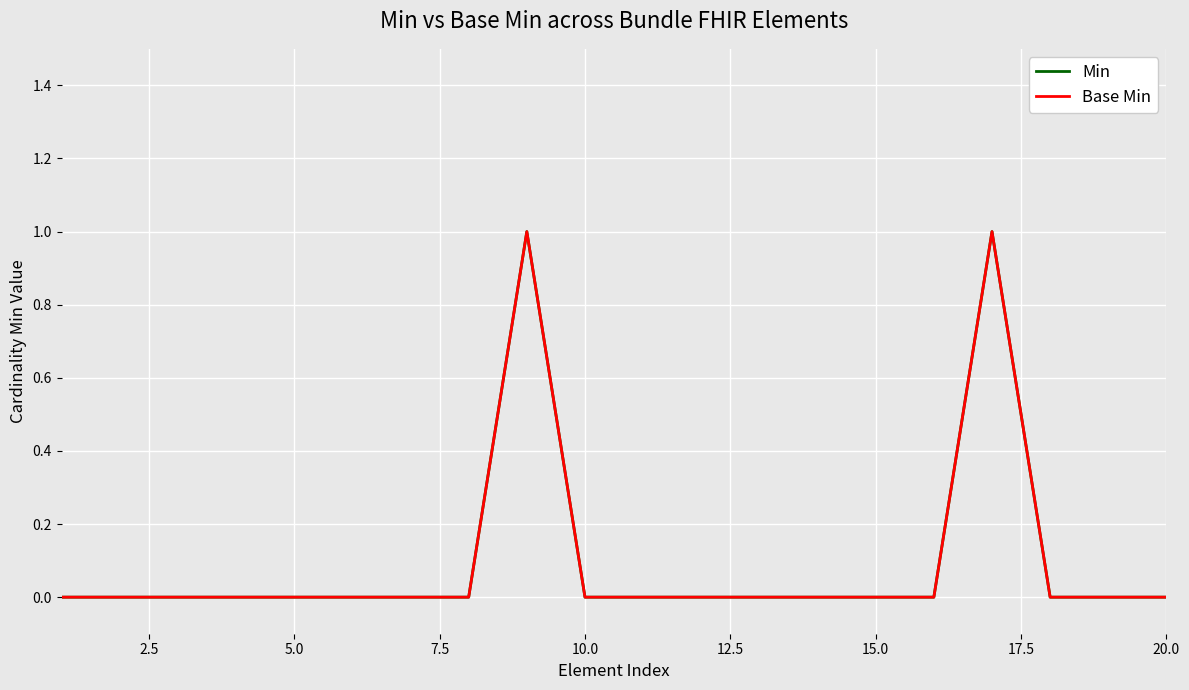

What is the sum of all Min values?

2